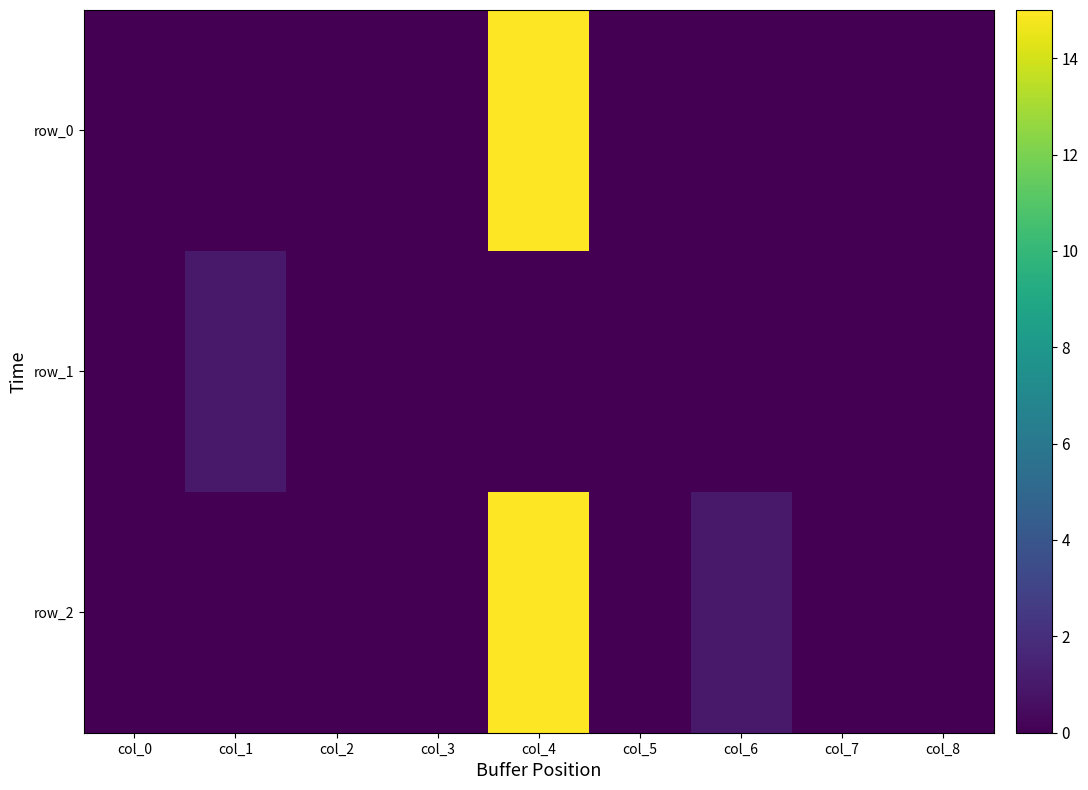

The row_2 series shows 9 at col_0. True or false?

False